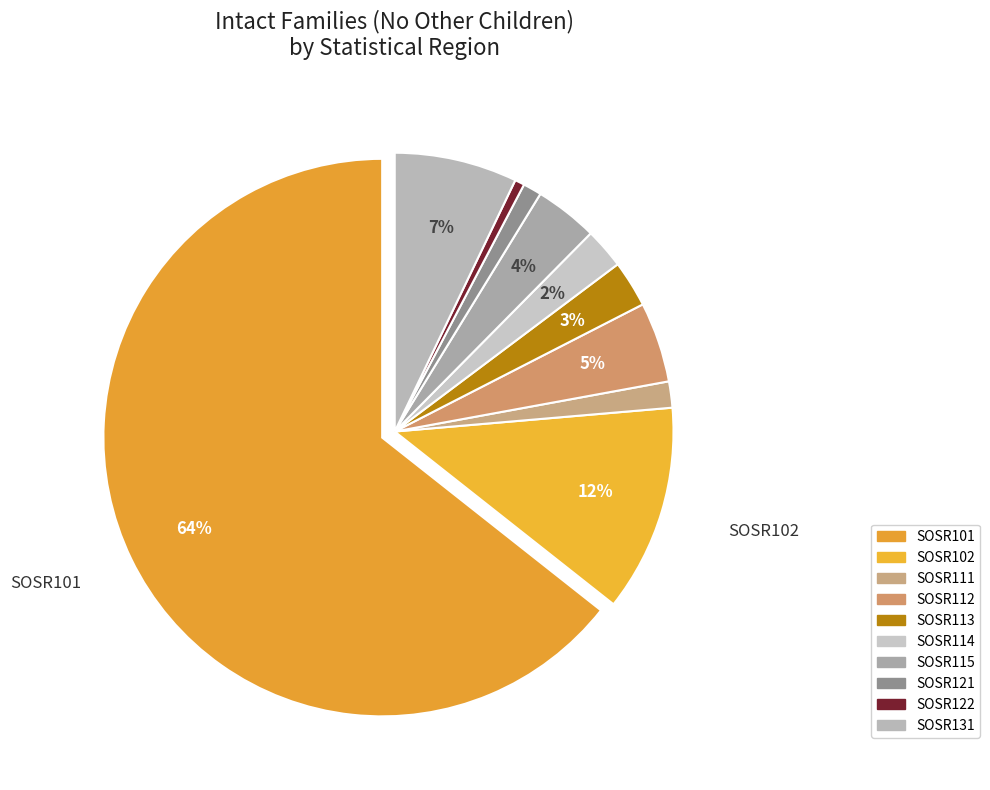

To the nearest percent, what percentage of the pie is SOSR131?

7%